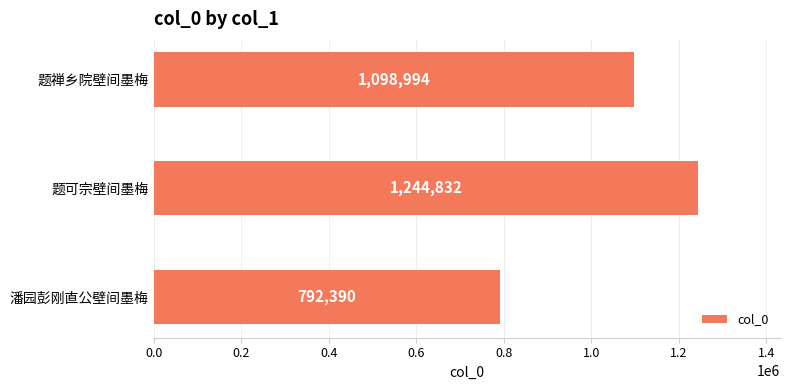

List the labels in order of value, smallest first.

潘园彭刚直公壁间墨梅, 题禅乡院壁间墨梅, 题可宗壁间墨梅